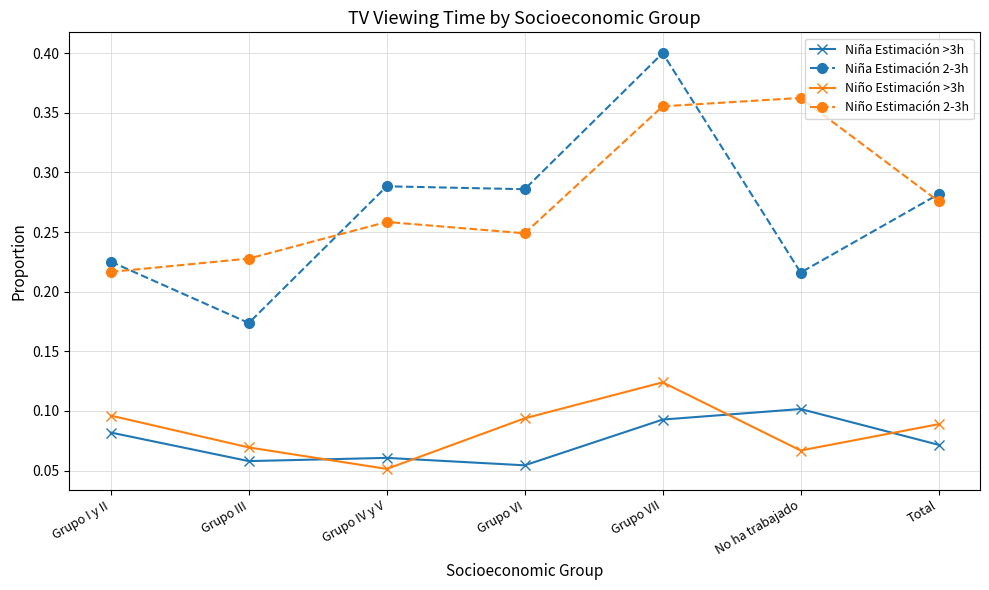

Which series changed the most between Grupo VII and No ha trabajado?

Niña Estimación 2-3h